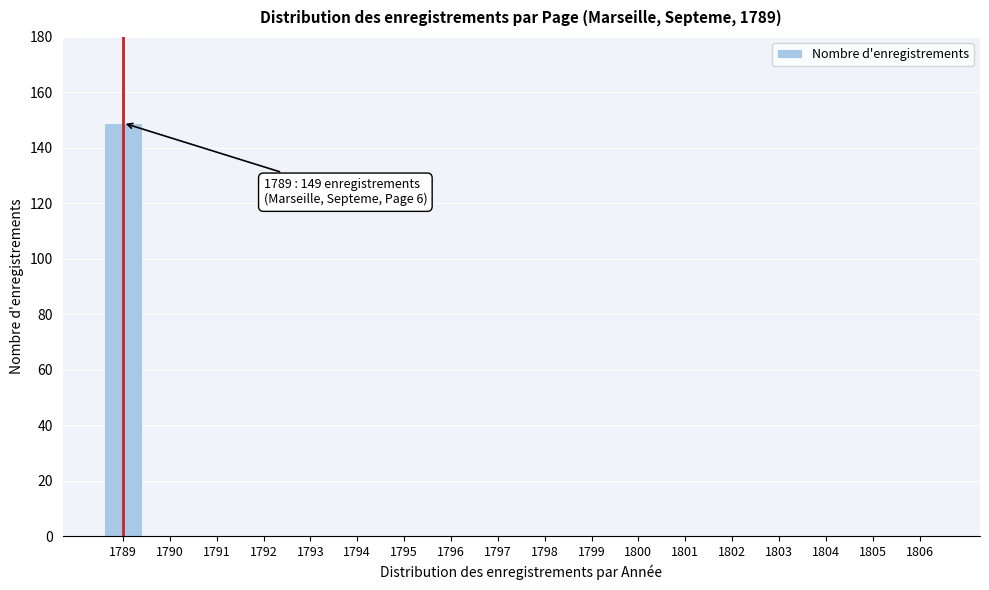

Reading left to right, extract all data points from this chart.

1789=149	1790=0	1791=0	1792=0	1793=0	1794=0	1795=0	1796=0	1797=0	1798=0	1799=0	1800=0	1801=0	1802=0	1803=0	1804=0	1805=0	1806=0